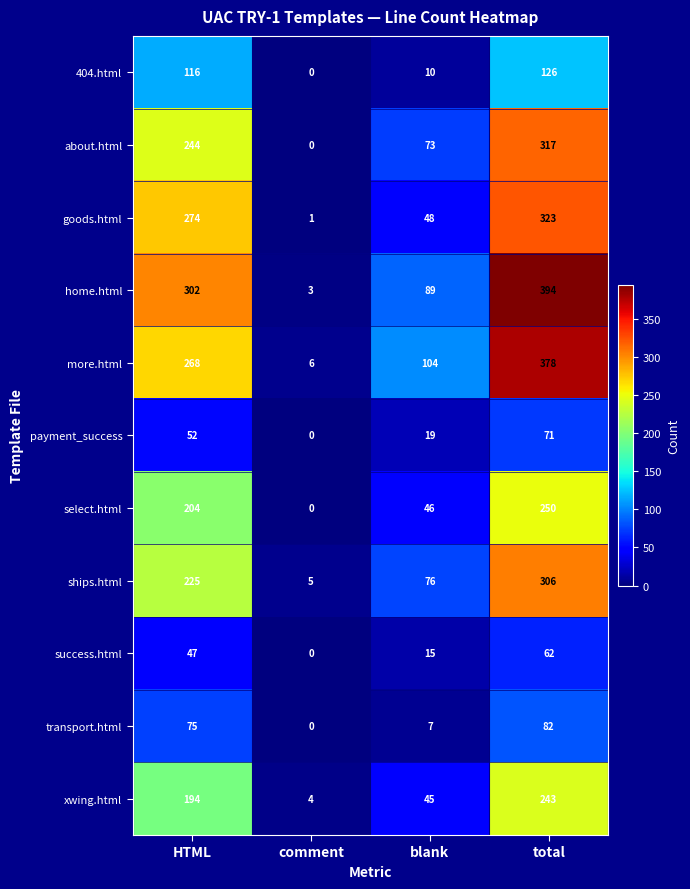

How many data points in 404.html are less than 116?

2